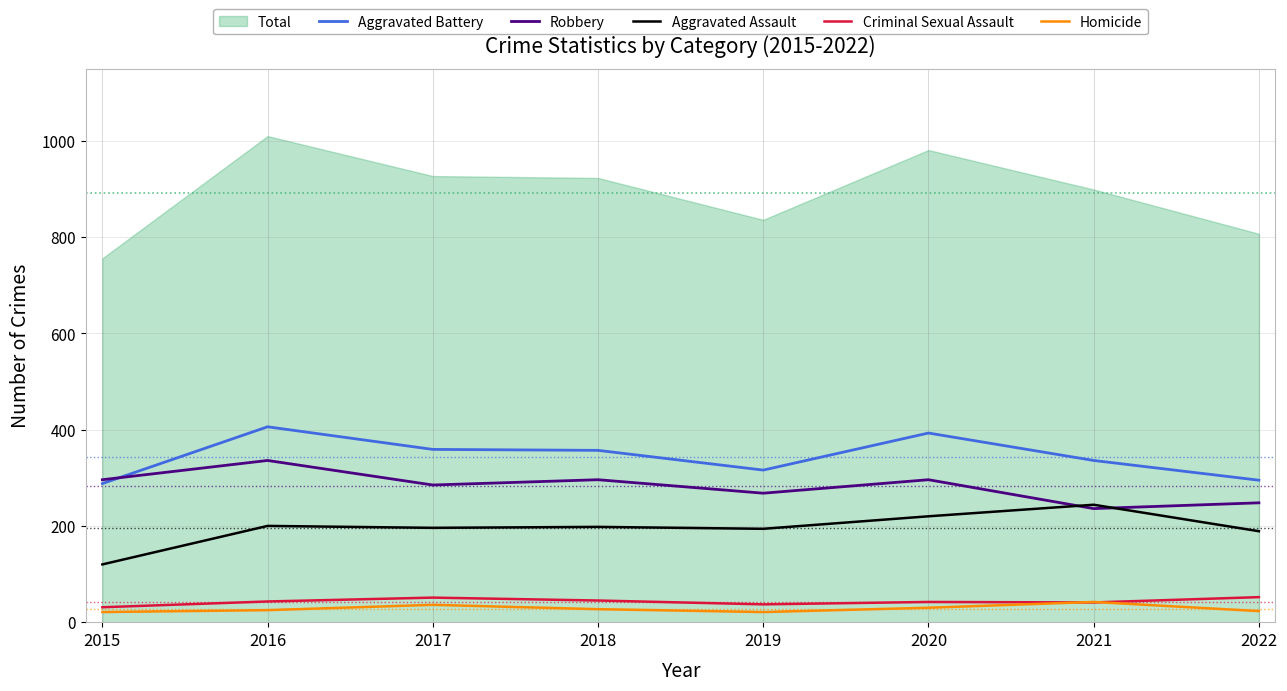

Is the value of Aggravated Battery at 2022 greater than the value of Robbery at 2016?

No